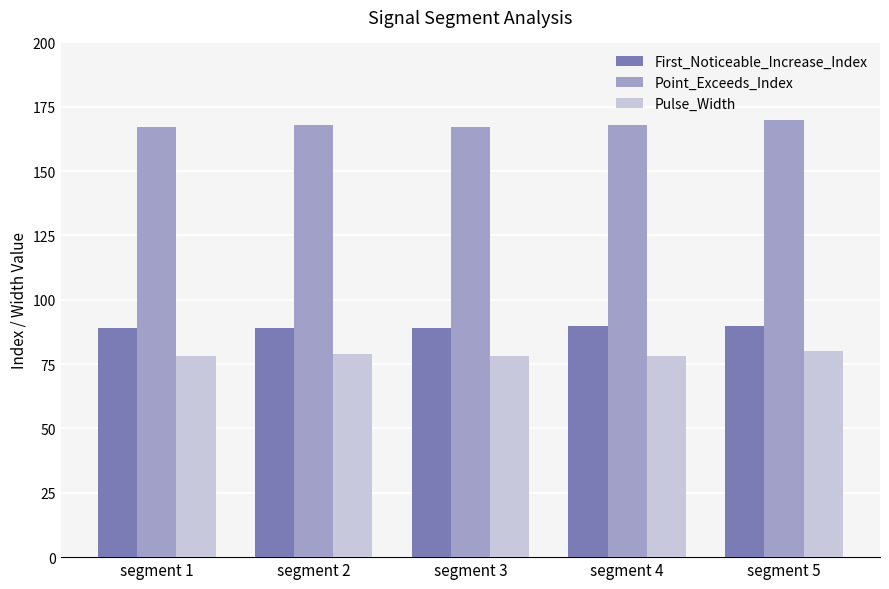

Reading left to right, extract all data points from this chart.

First_Noticeable_Increase_Index: 89	89	89	90	90
Point_Exceeds_Index: 167	168	167	168	170
Pulse_Width: 78	79	78	78	80